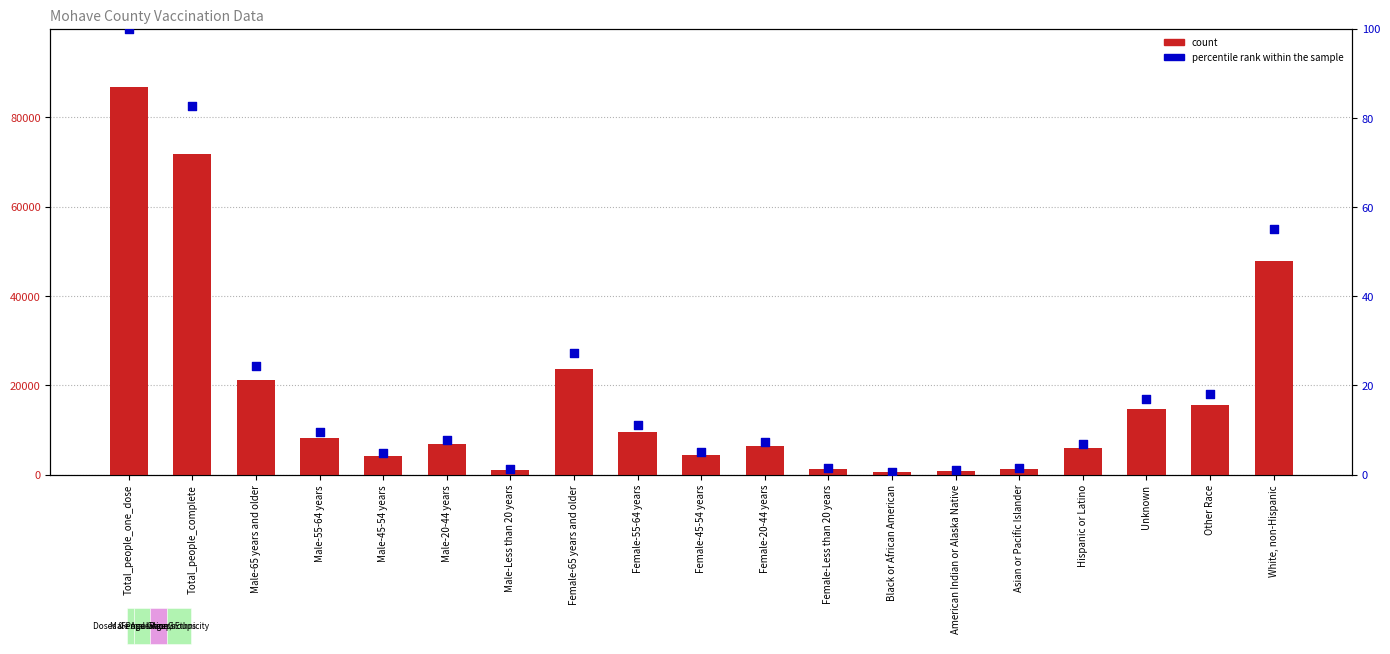

Which series has the widest spread of Y values?

count